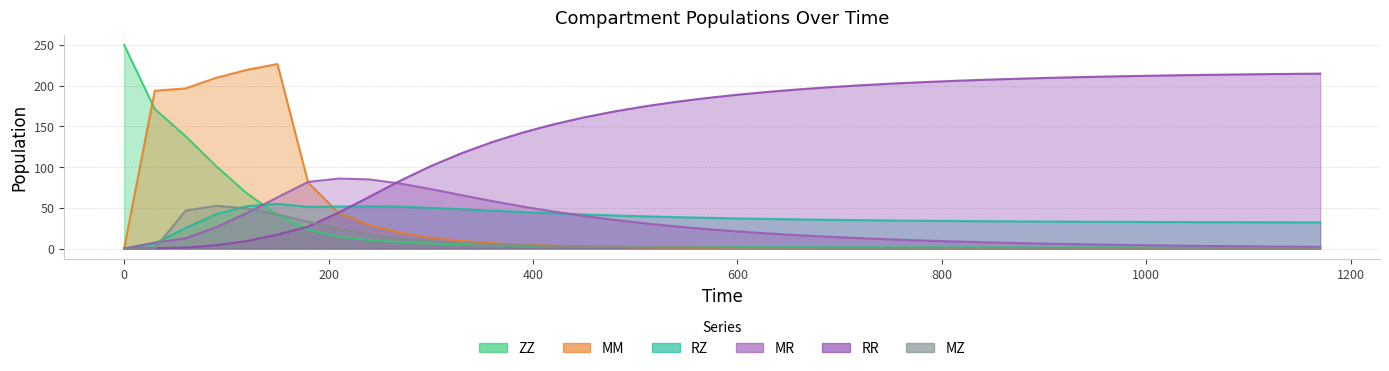

How many intersections are there between RR and MM?

1